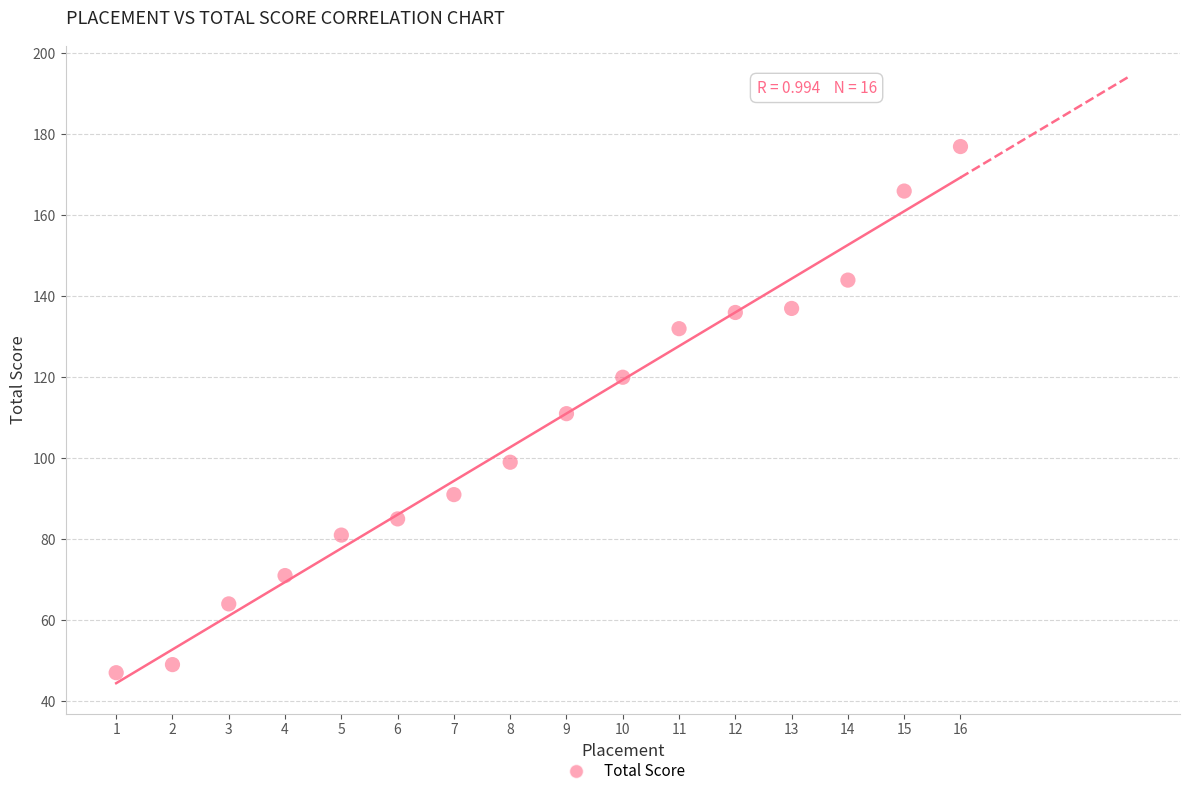

How many data points are displayed?

16